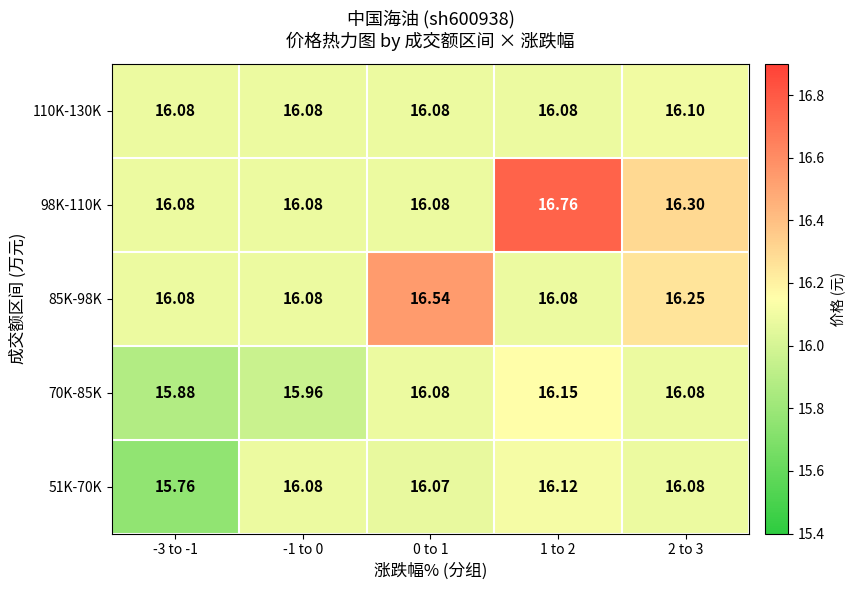

Which series has the largest range (max minus min)?

98K-110K